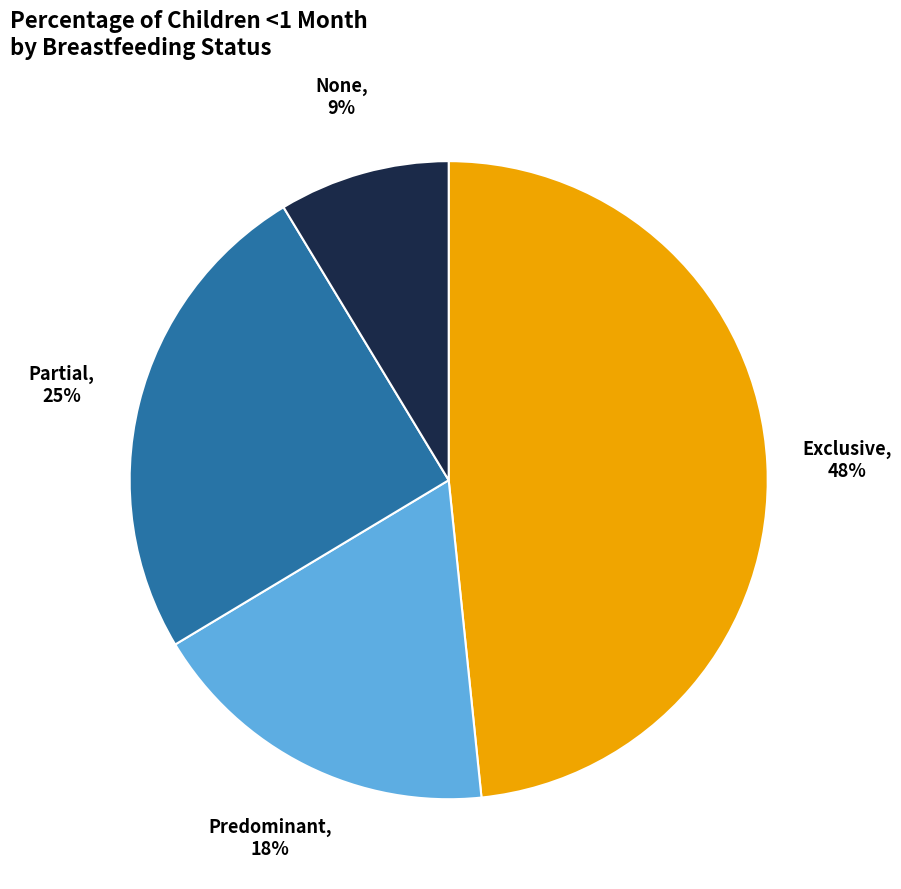

Count the number of slices in the pie.

4